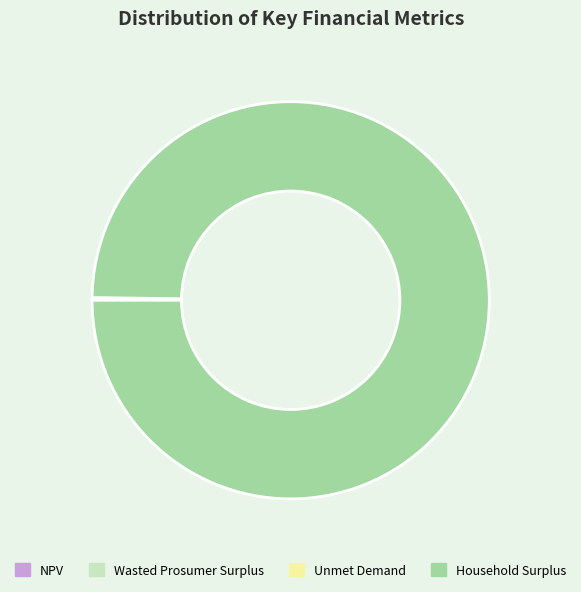

Which category accounts for the majority?

Household Surplus